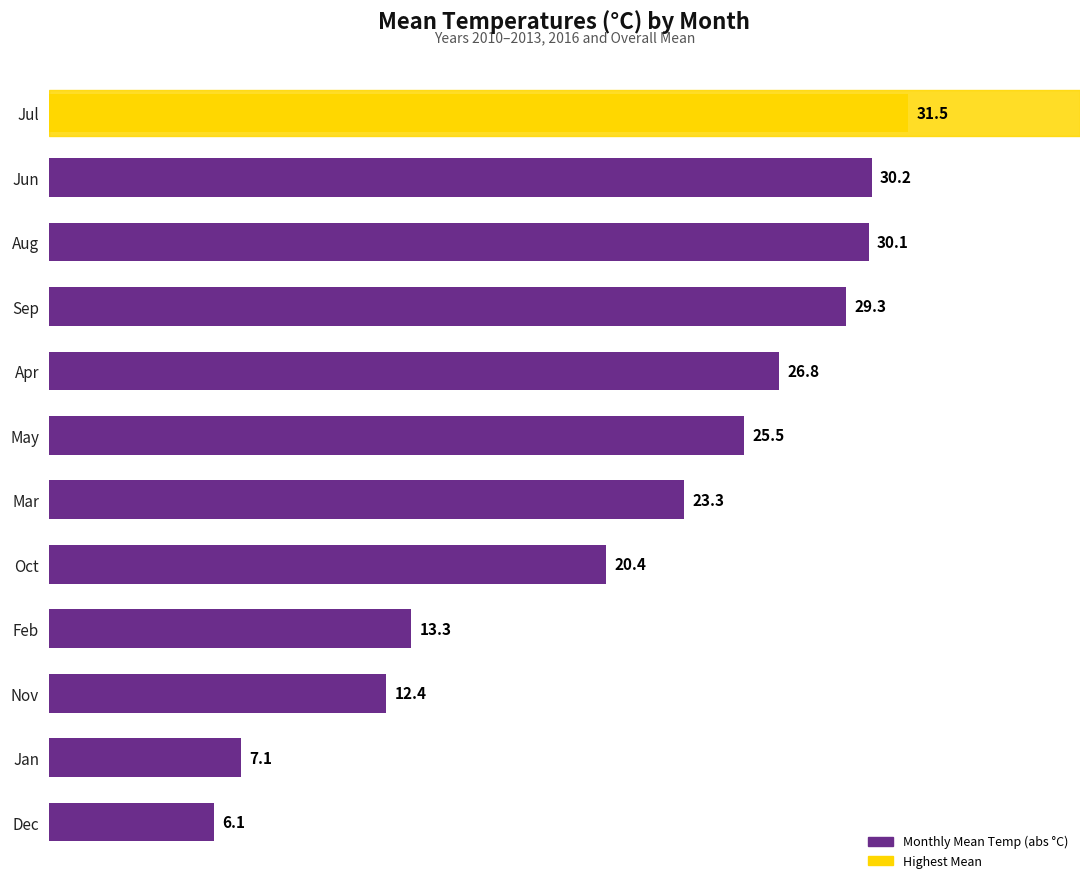

How many values are below 25?

6